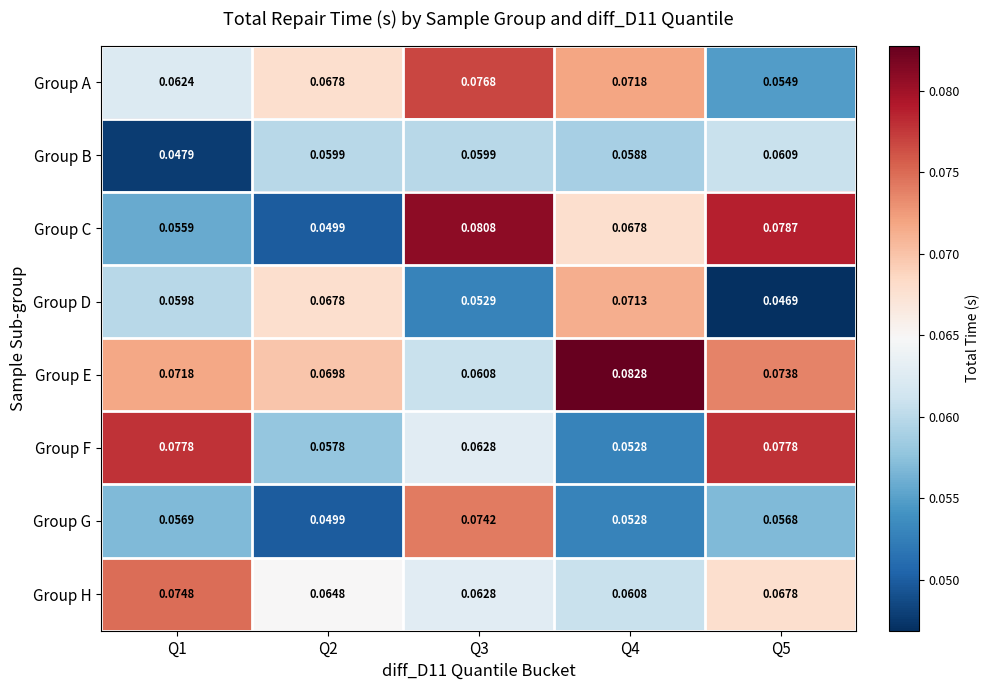

Which series changed the most between Q2 and Q3?

Group C